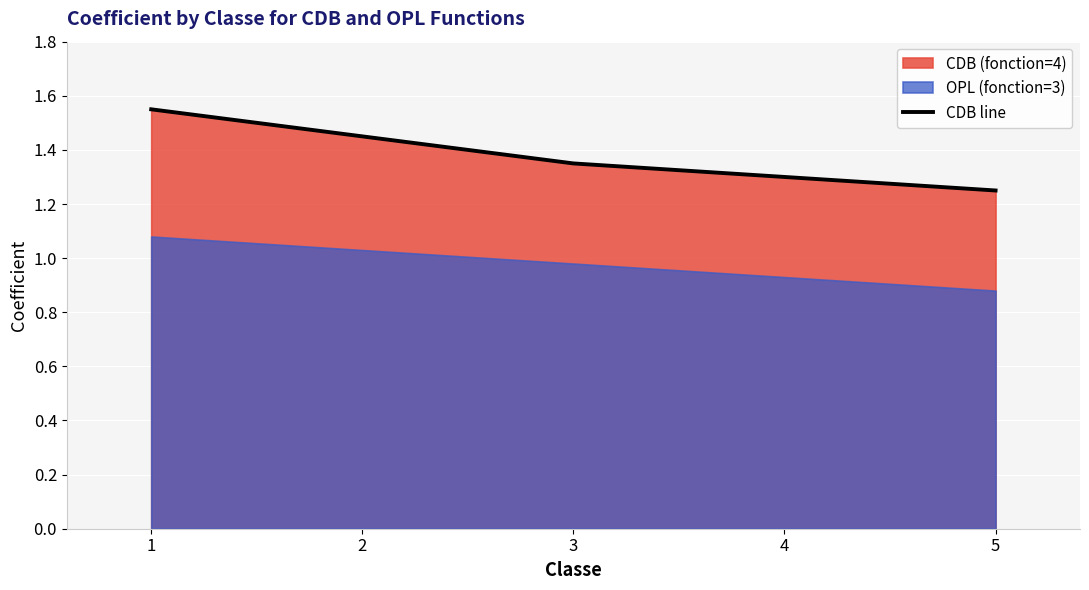

The CDB line series shows 2.2 at 2. True or false?

False